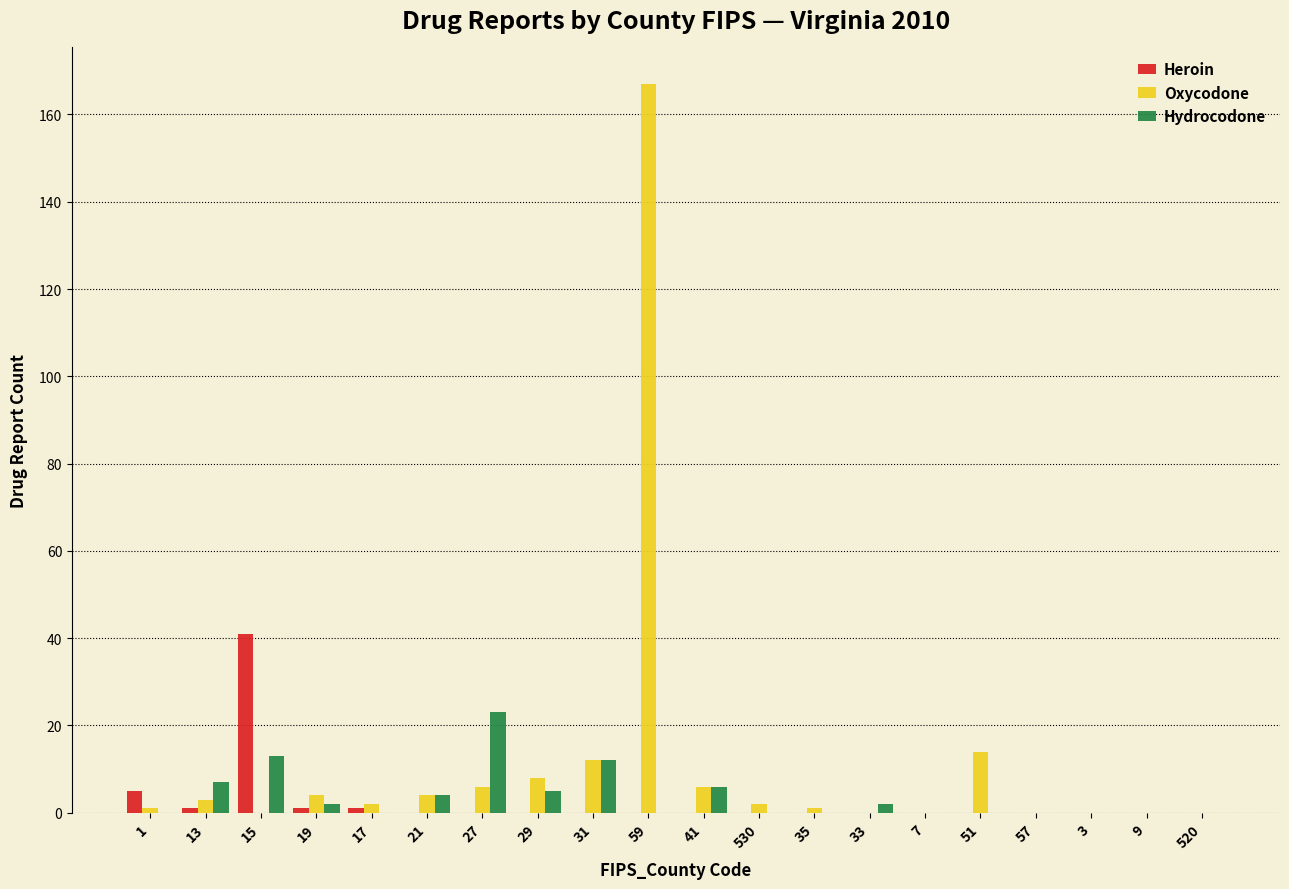

At which category does the chart reach its peak across all series?

59